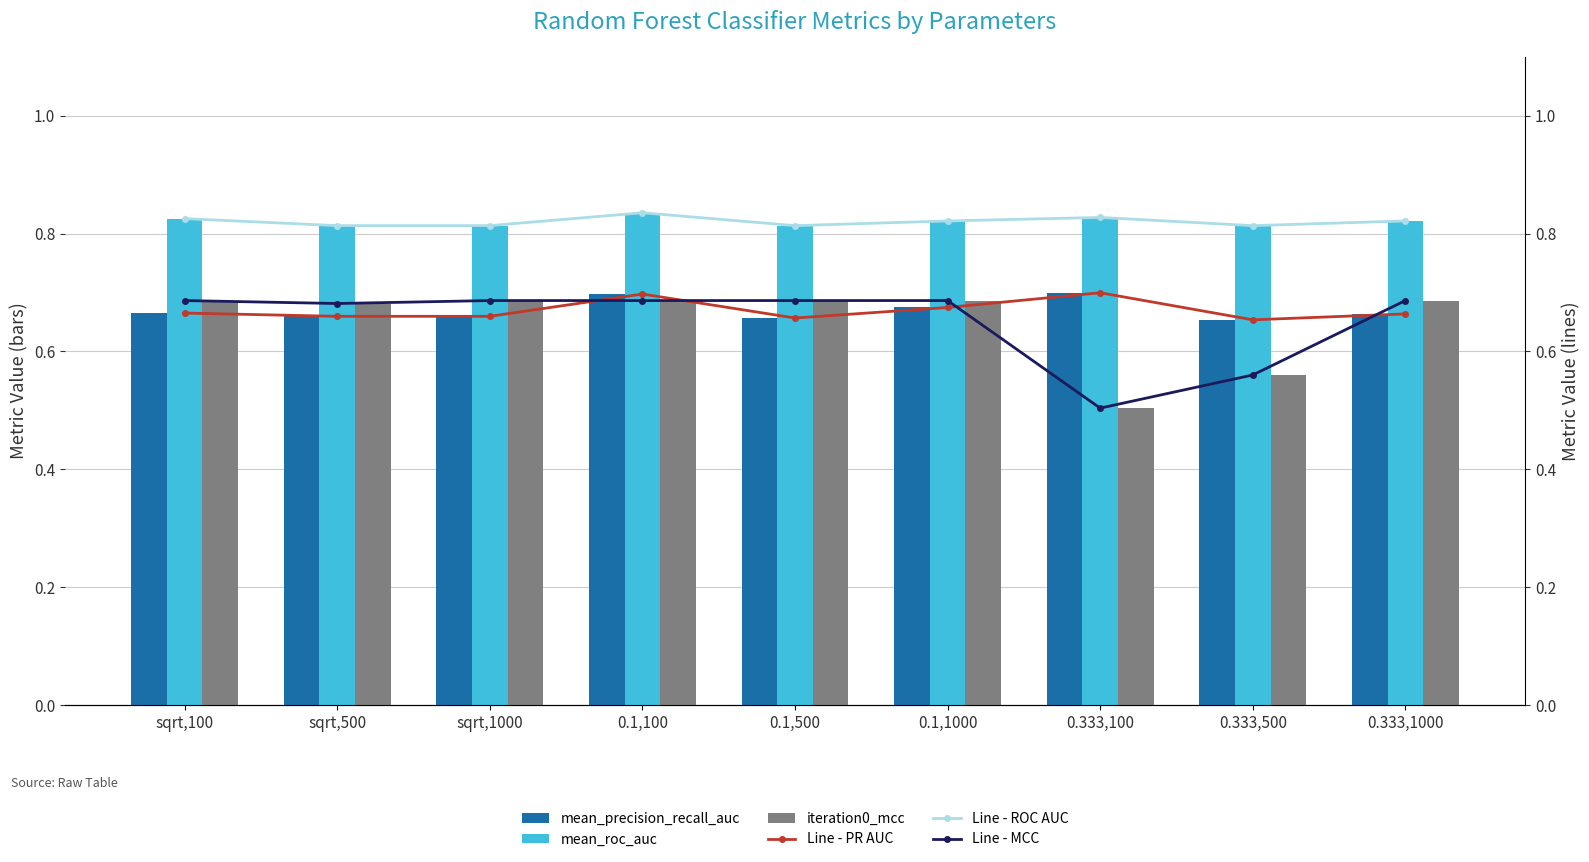

What is the label of the 2nd bar from the right?

0.333,500